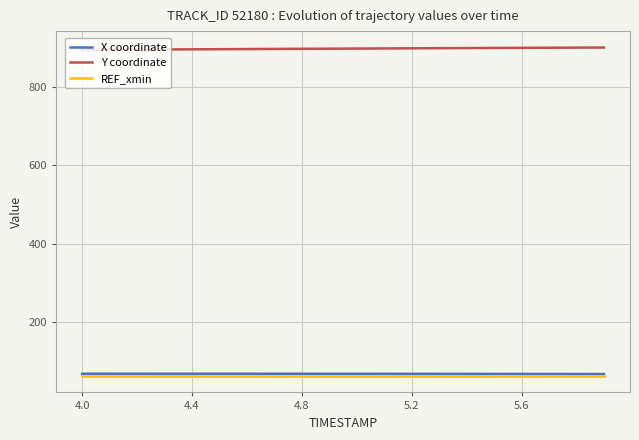

True or false: Y coordinate and REF_xmin cross at least once.

False